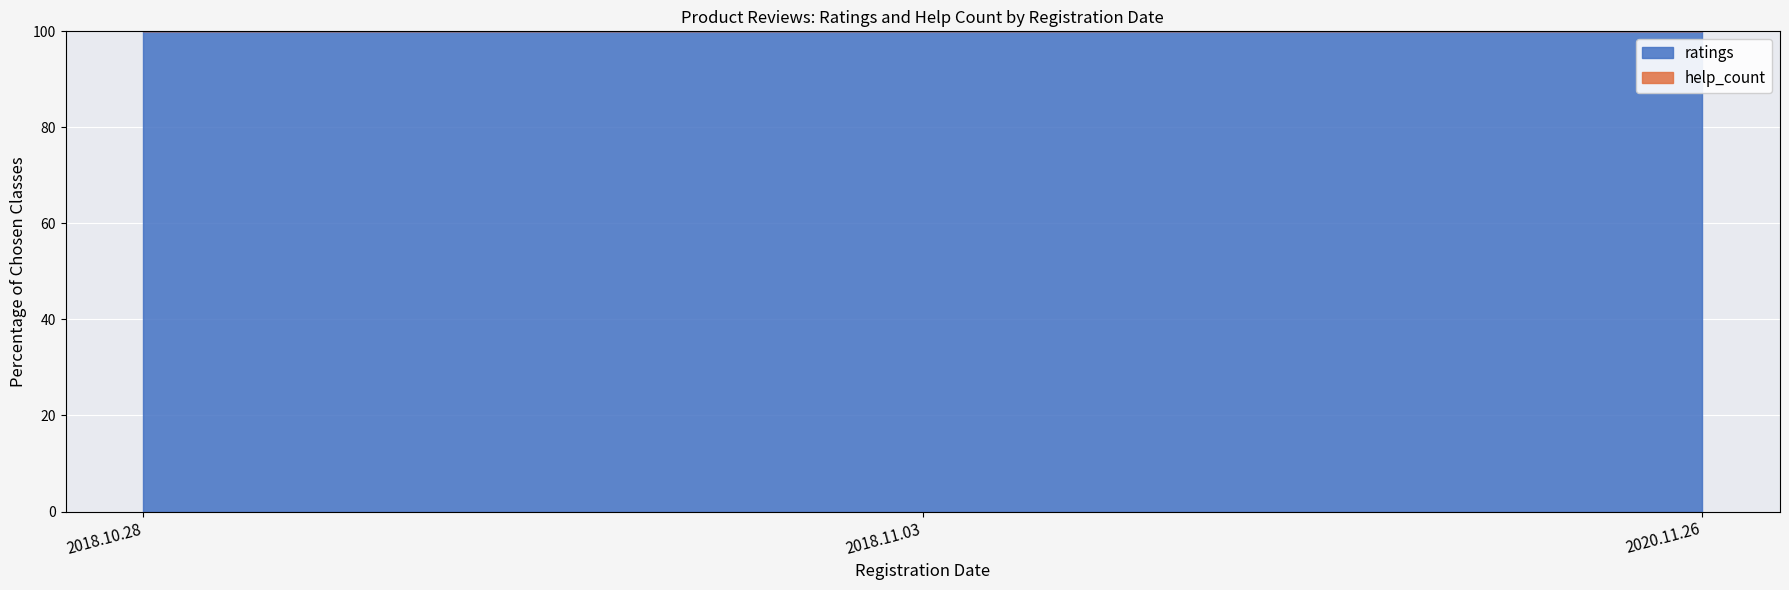

Which series has the largest range (max minus min)?

ratings